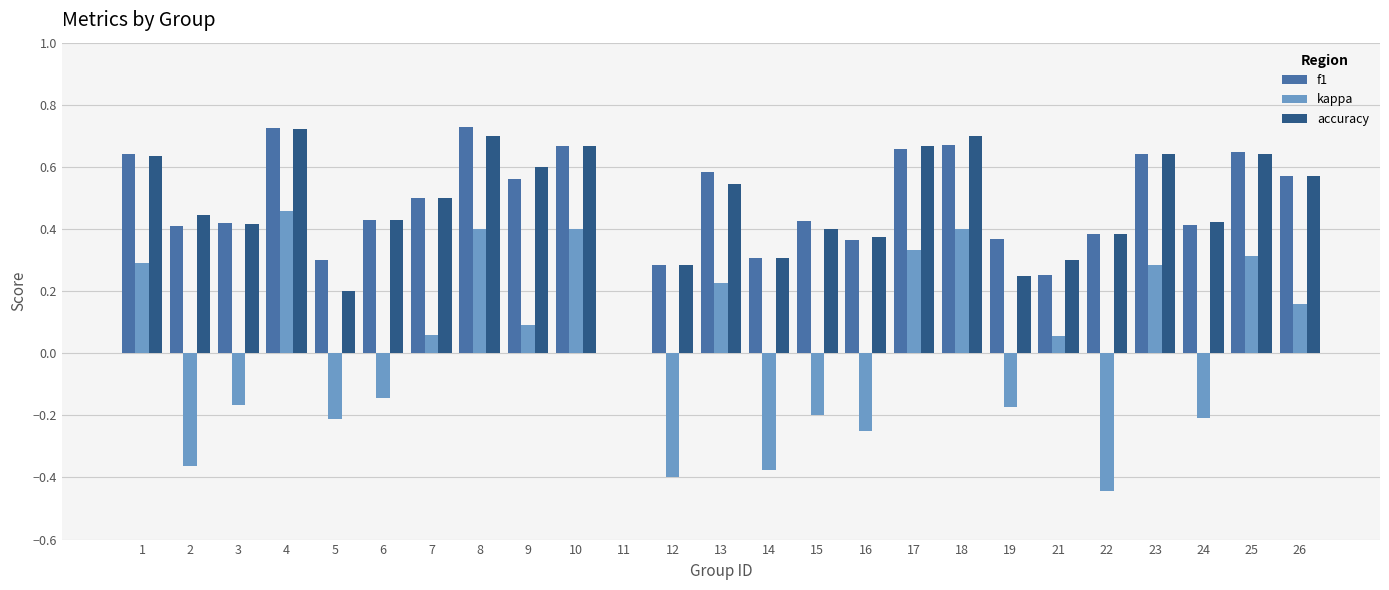

Is the value of accuracy at 24 greater than the value of kappa at 10?

Yes